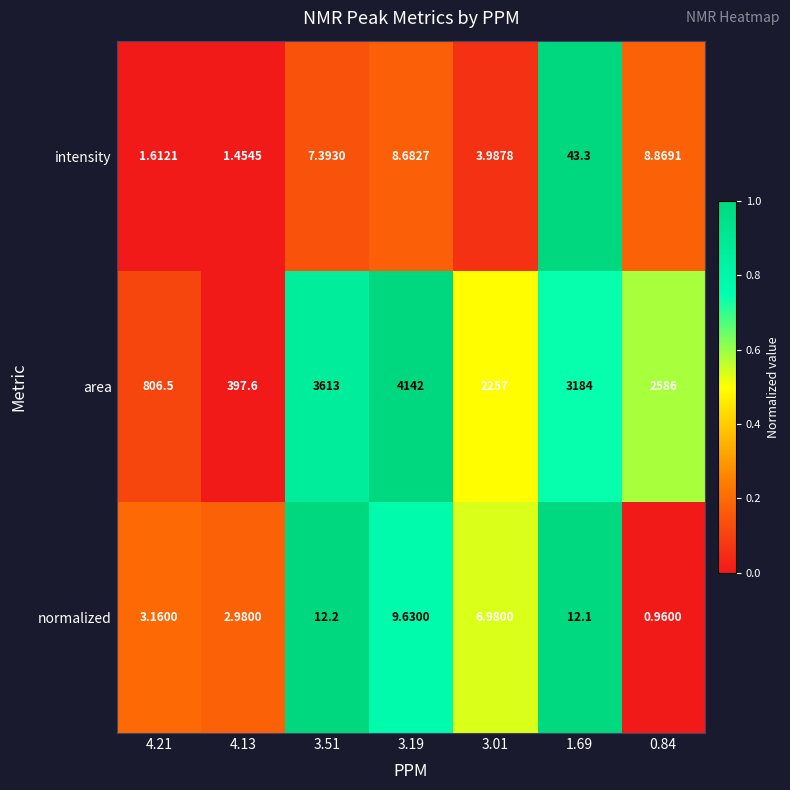

Which series has the largest range (max minus min)?

area